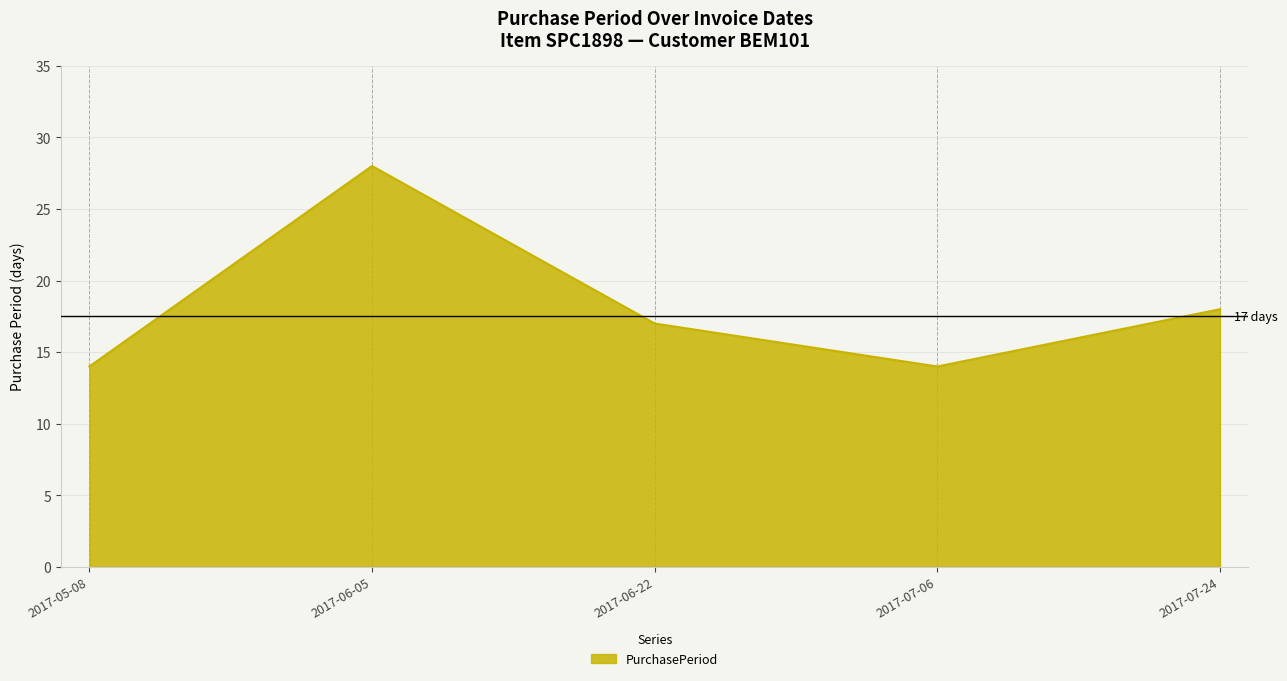

What is the sum of all values?

91